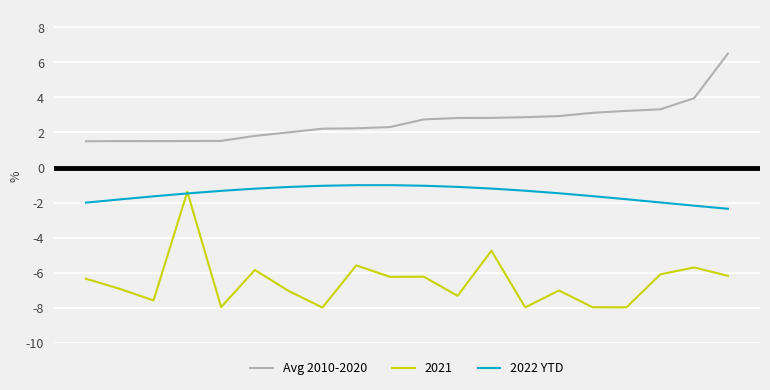

Which series has the largest range (max minus min)?

2021